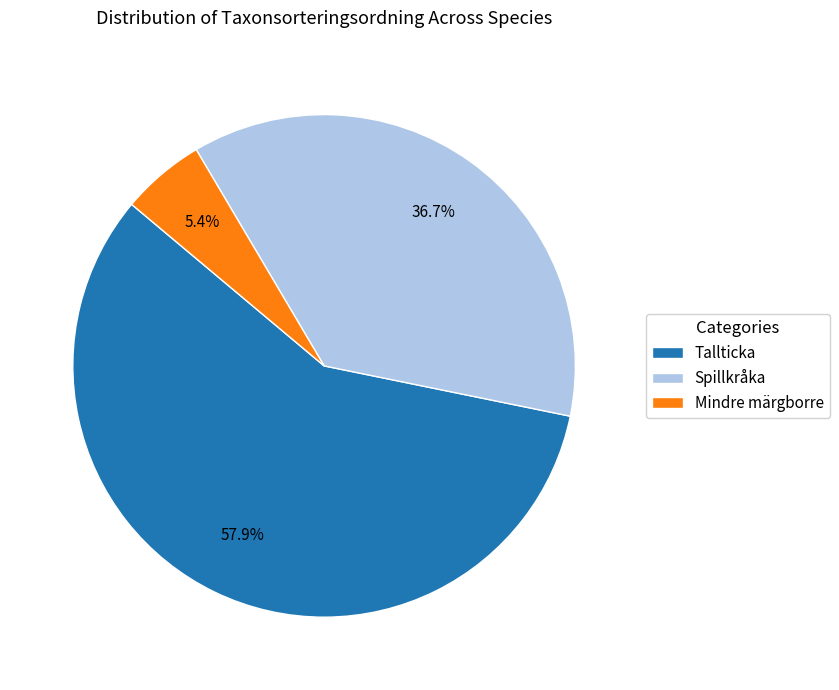

How many segments does this pie chart have?

3